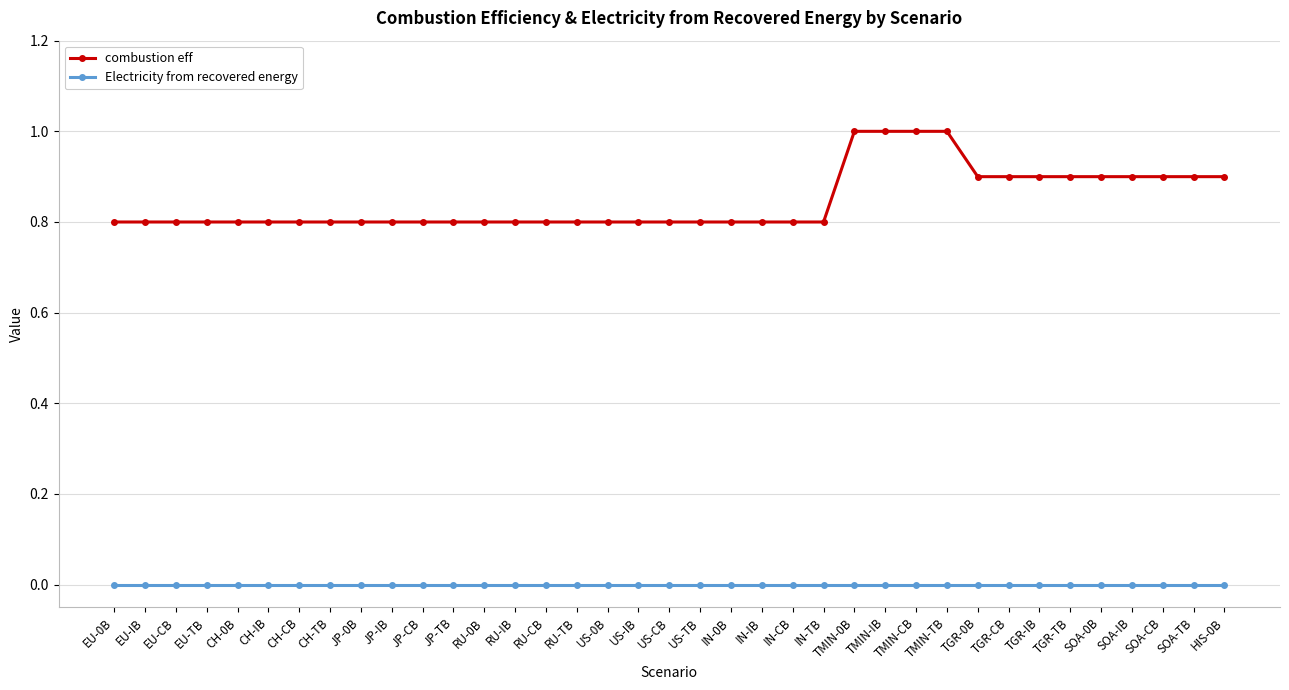

What is the total value across all series at HIS-0B?

0.9